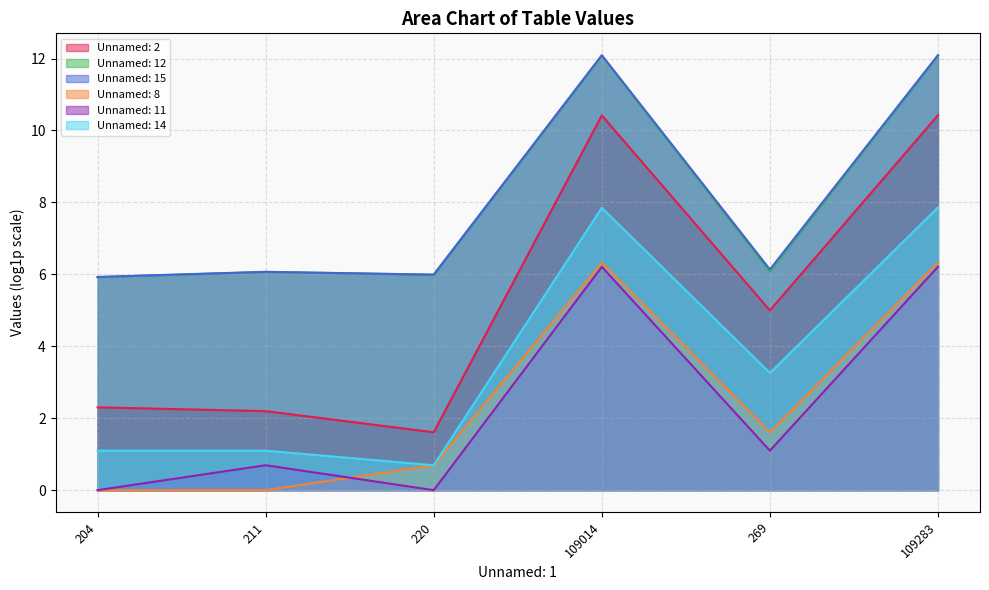

What is the highest value of the Unnamed: 15 series?

12.1